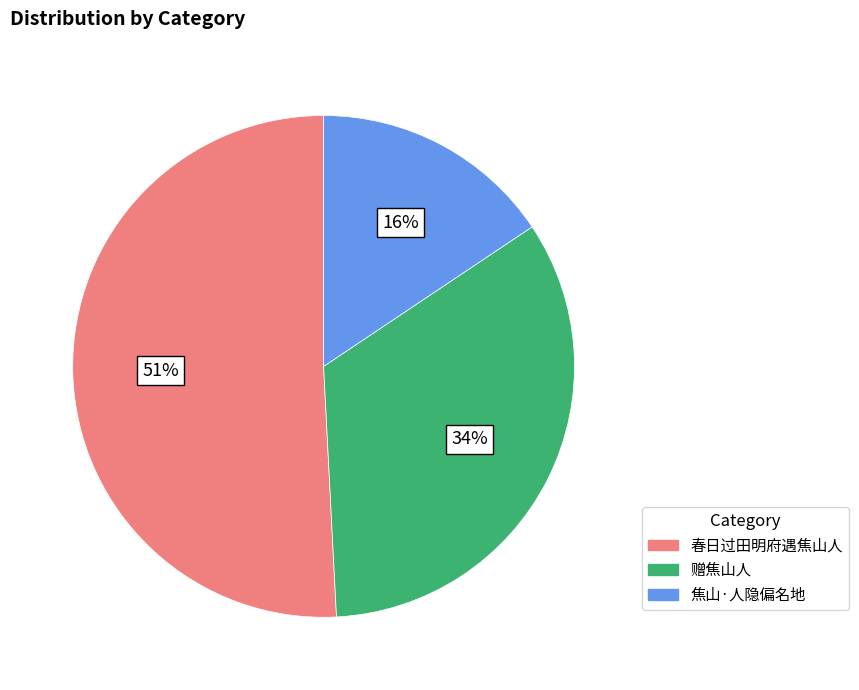

Does any single category account for the majority?

Yes